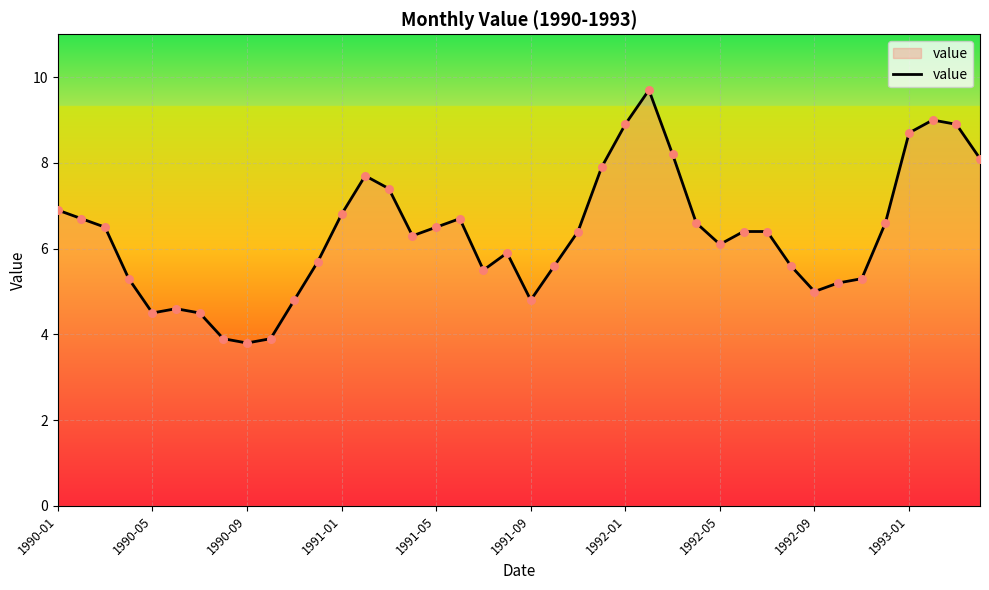

What is the difference between the maximum and minimum values?

5.9